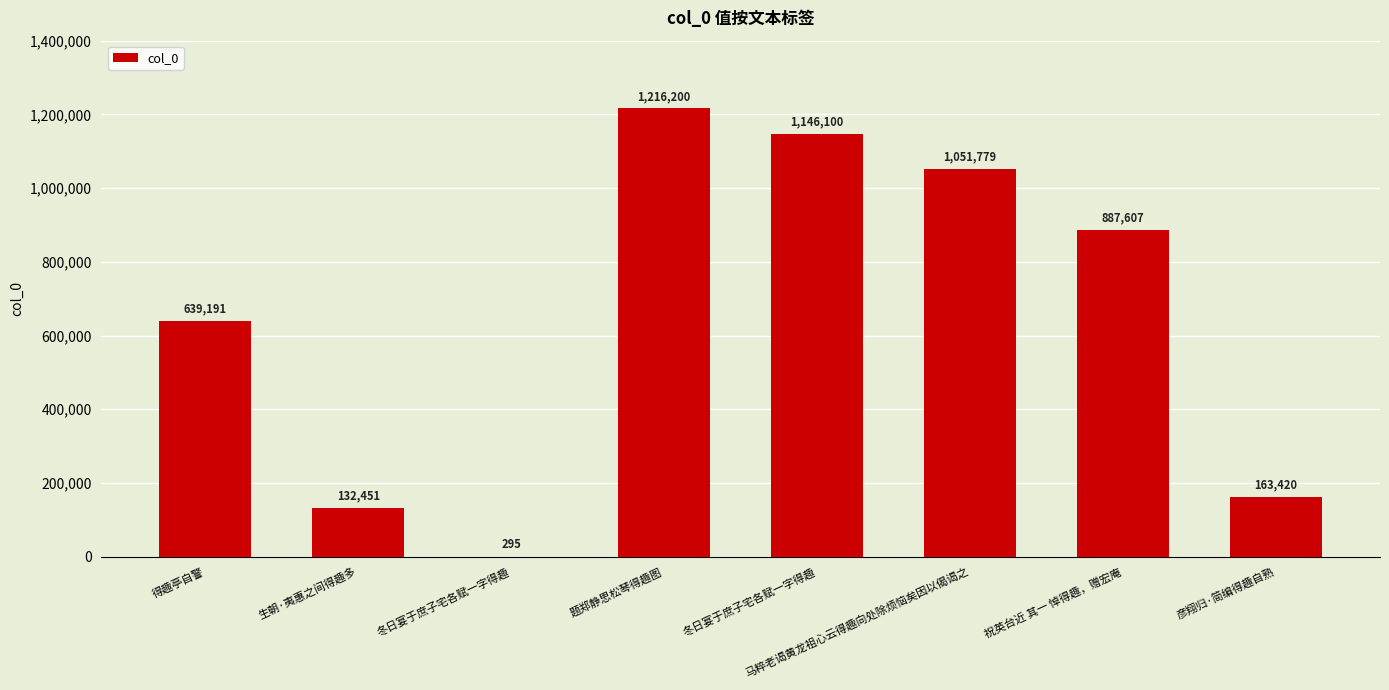

How many distinct data groups are displayed?

1